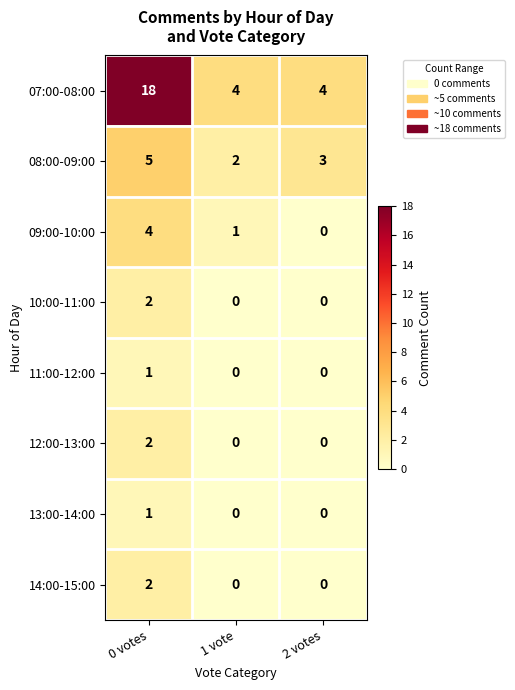

How many 14:00-15:00 values are between 0 and 2?

3